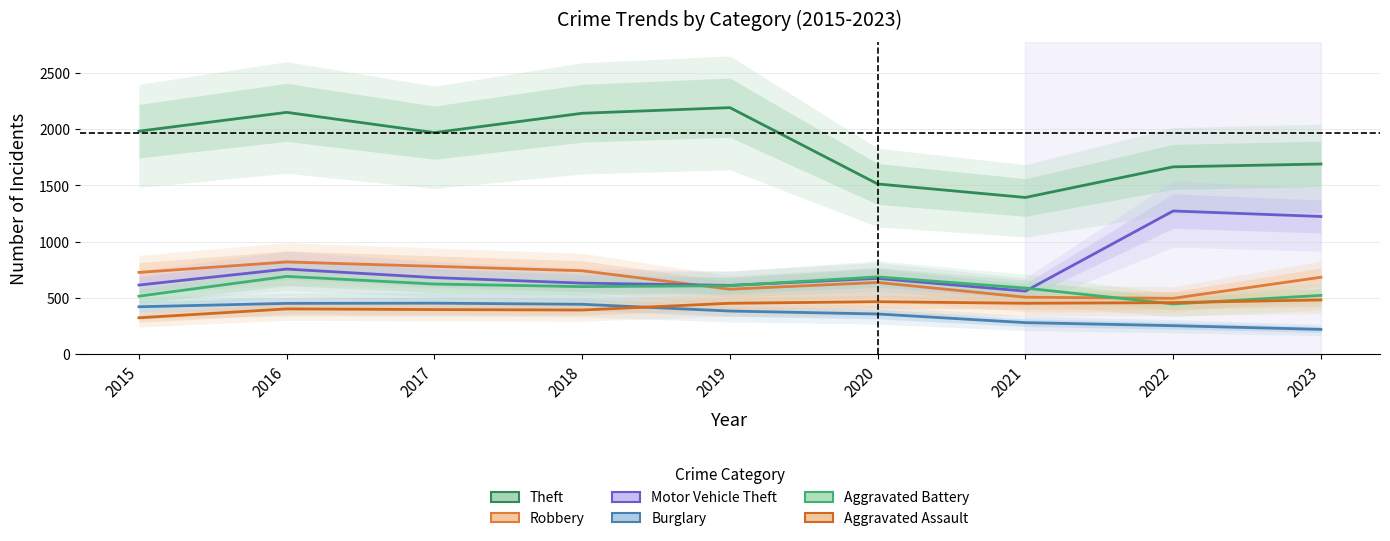

At 2020, list the series in order from smallest to largest.

Burglary, Aggravated Assault, Robbery, Motor Vehicle Theft, Aggravated Battery, Theft